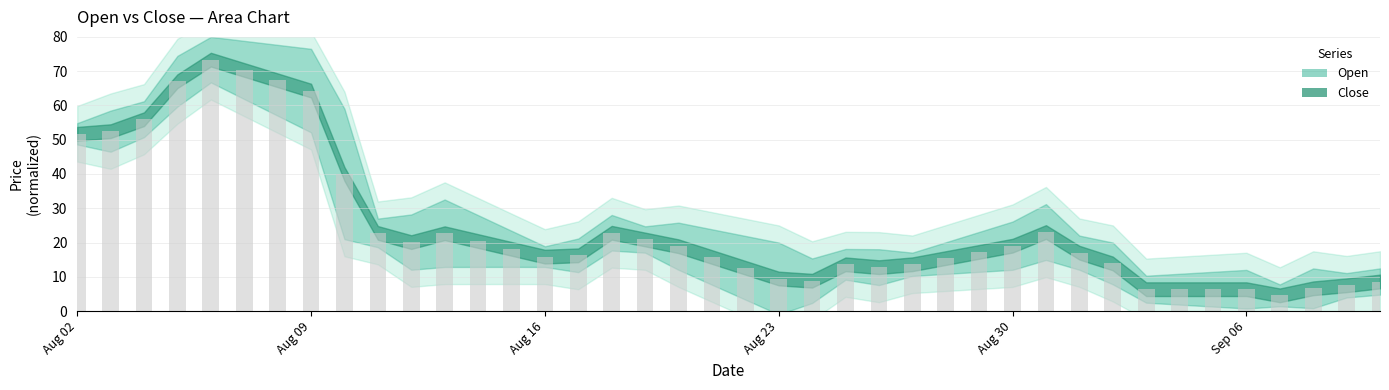

What is the sum of all values?

987.0